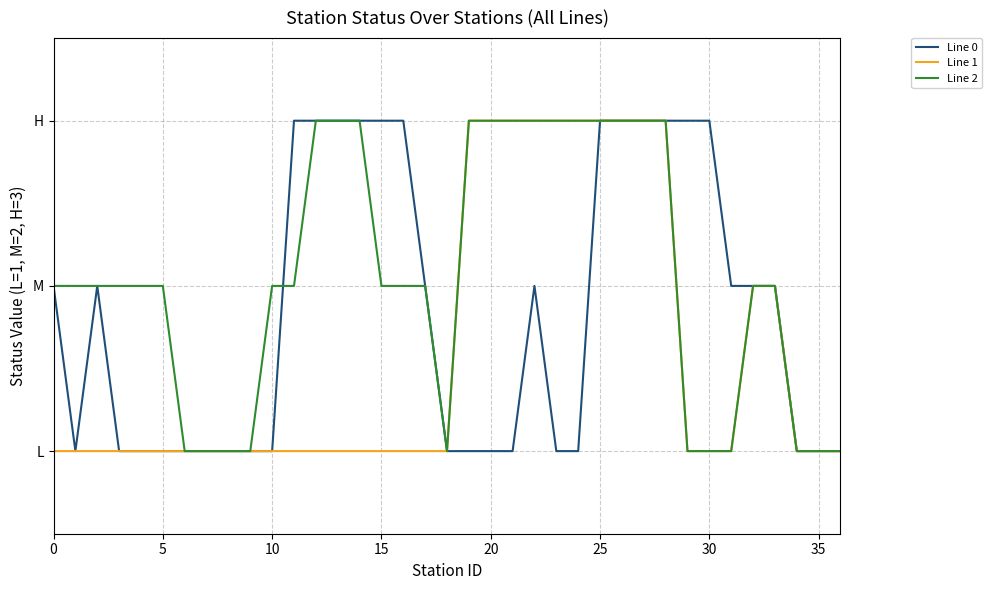

How many Line 0 values are between 1 and 3?

37